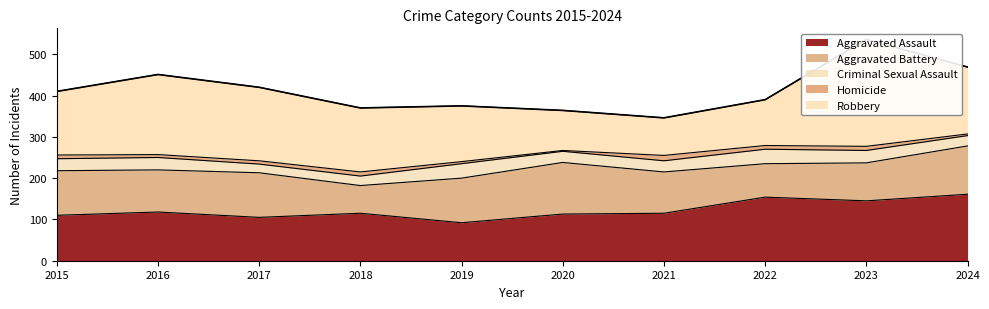

Rank the series by their maximum value, from highest to lowest.

Robbery, Aggravated Assault, Aggravated Battery, Criminal Sexual Assault, Homicide